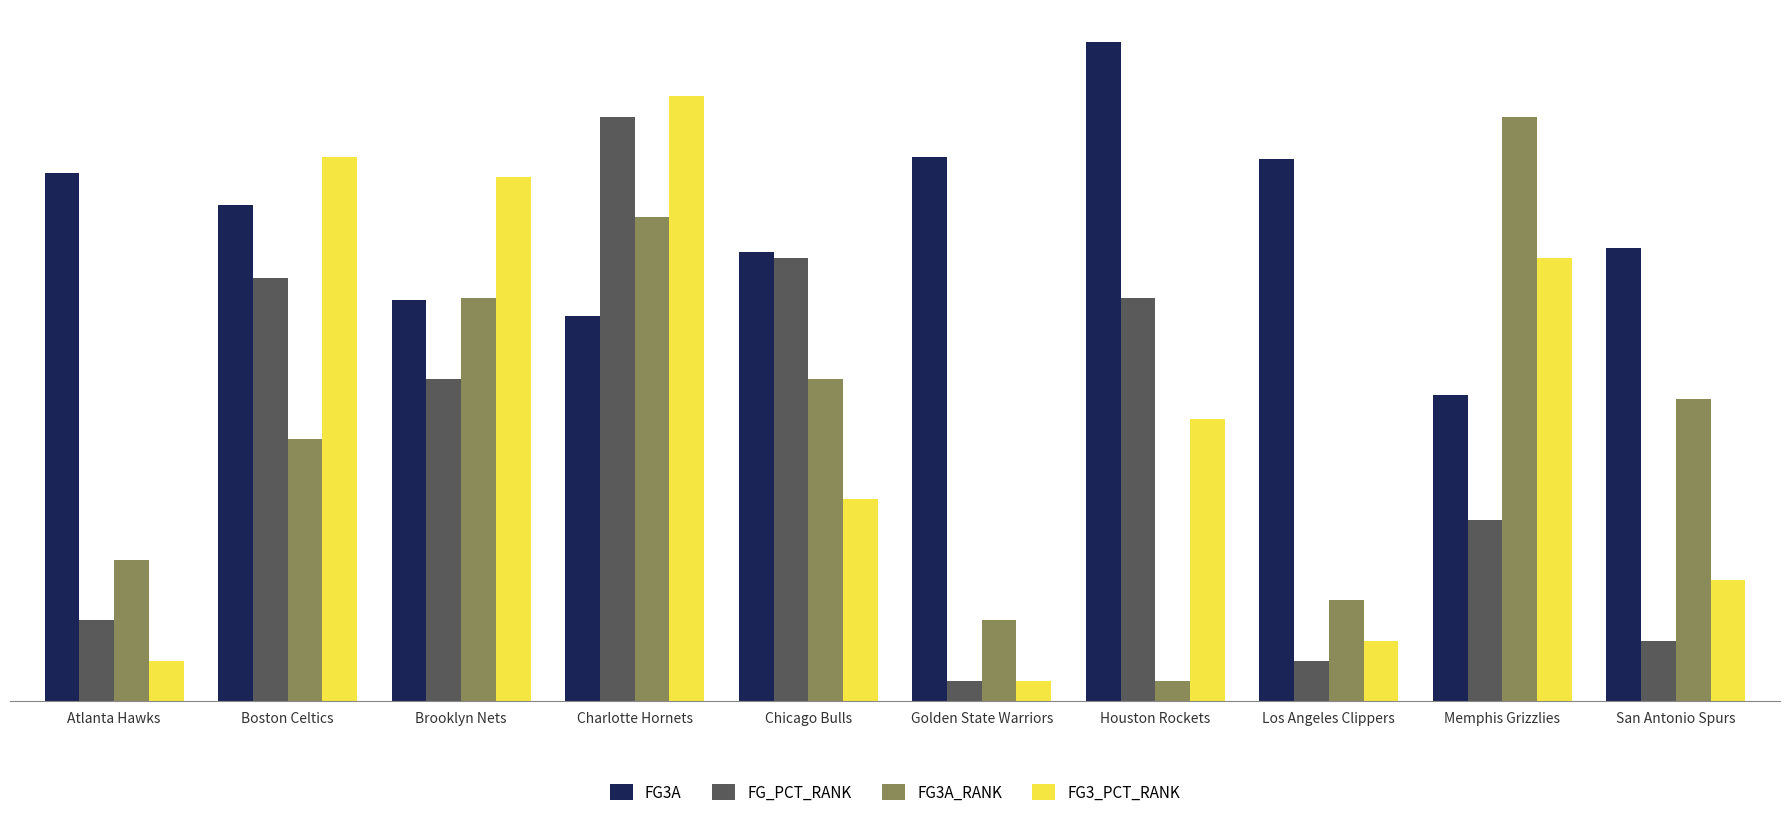

What is the minimum value for FG3A?

15.2